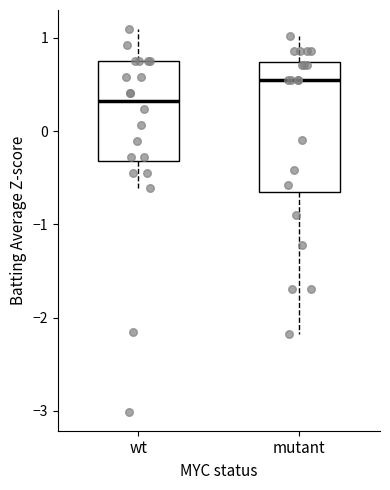

Comparing the boxes themselves (not the whiskers), which one is the tallest?

mutant